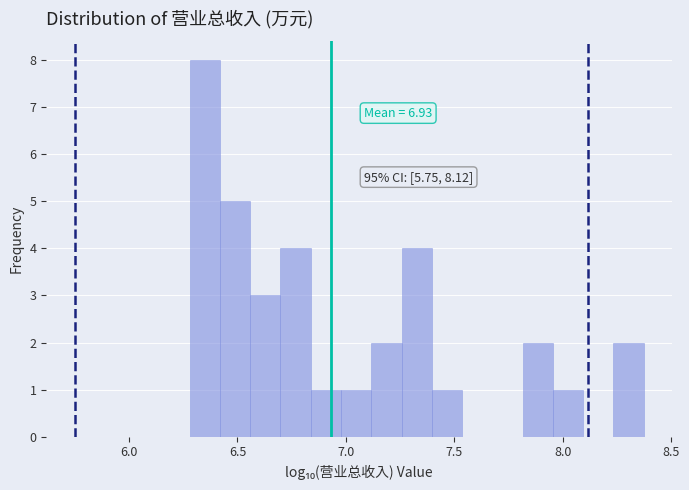

Around what value on the x-axis is the tallest bar? Give the approximate position of its centre, as read against the axis.

6.35